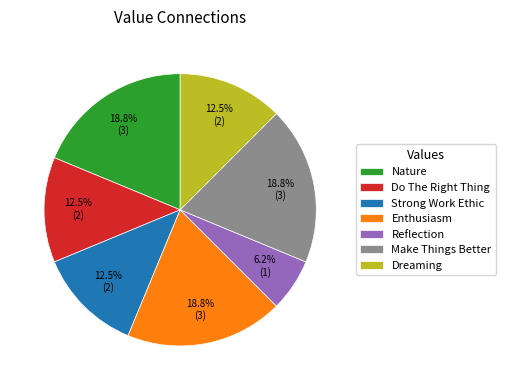

Which slice is the smallest?

Reflection